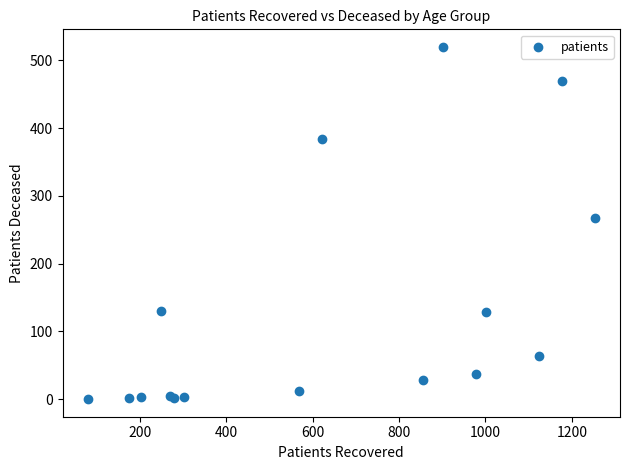

What Y value in the scatter plot is closest to 260?

268